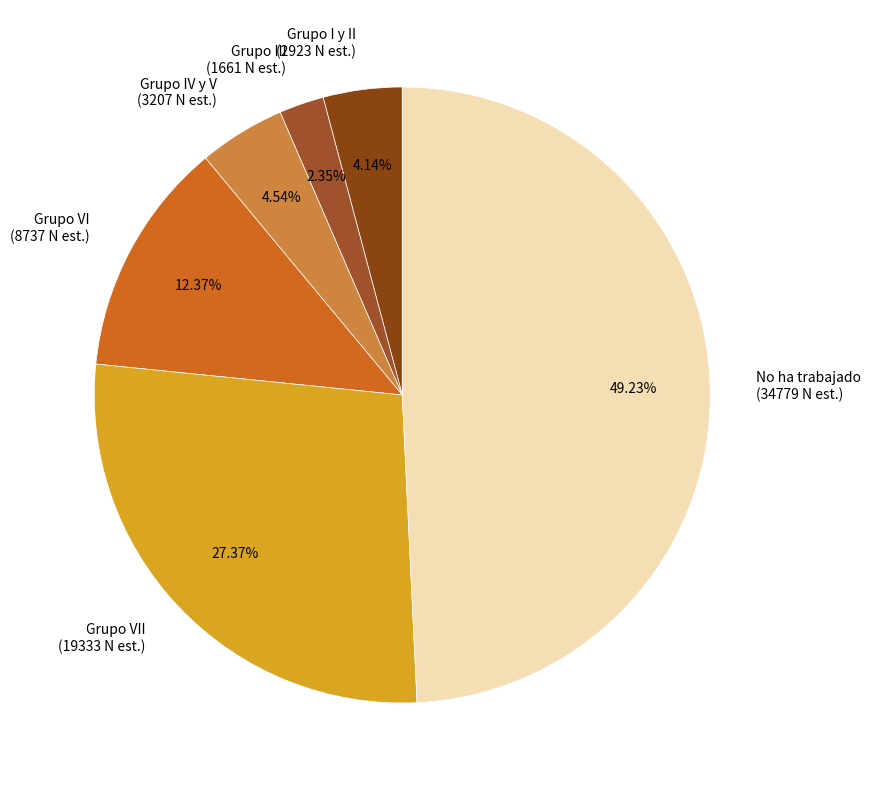

Which has a higher value, Grupo III (1661 N est.) or Grupo VI (8737 N est.)?

Grupo VI (8737 N est.)